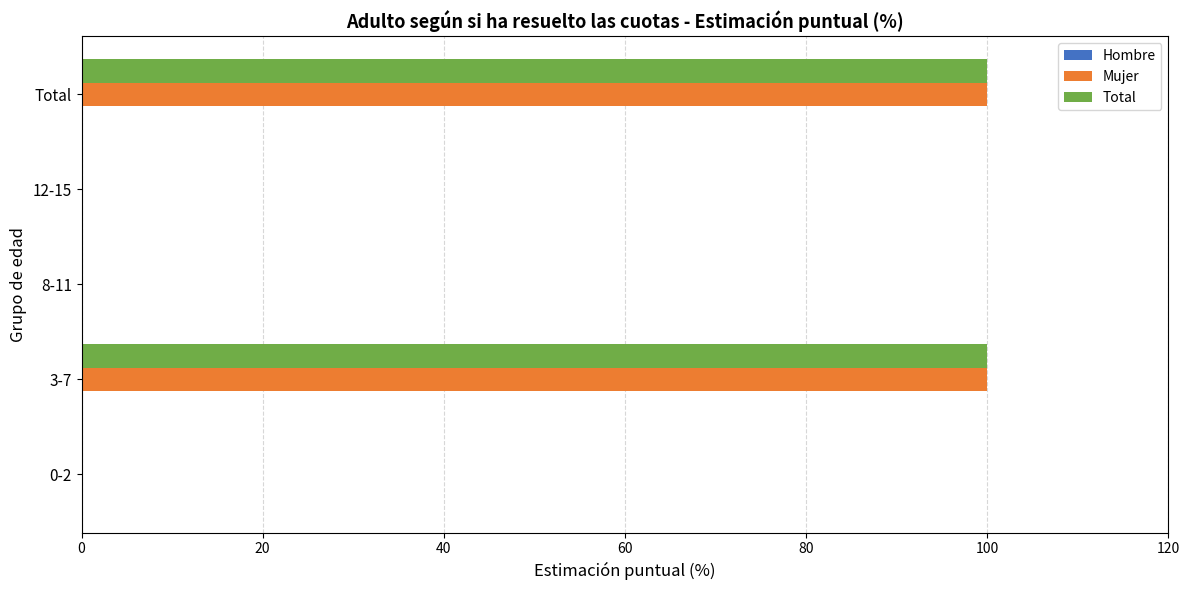

Is the value of Mujer at 3-7 greater than the value of Total at 12-15?

Yes